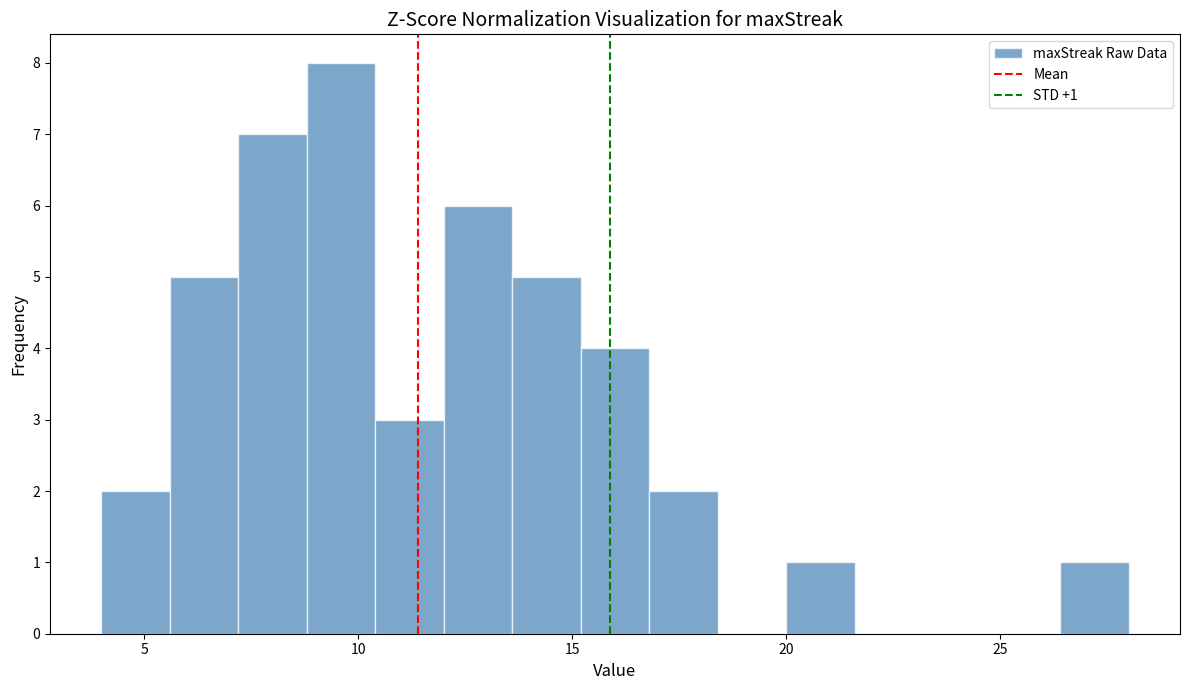

Read against the x-axis, roughly where is the centre of the tallest bar?

9.5